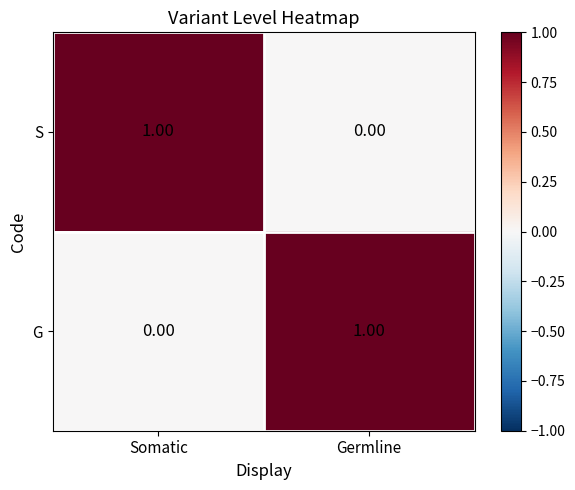

At which label is G closest to 0?

Somatic